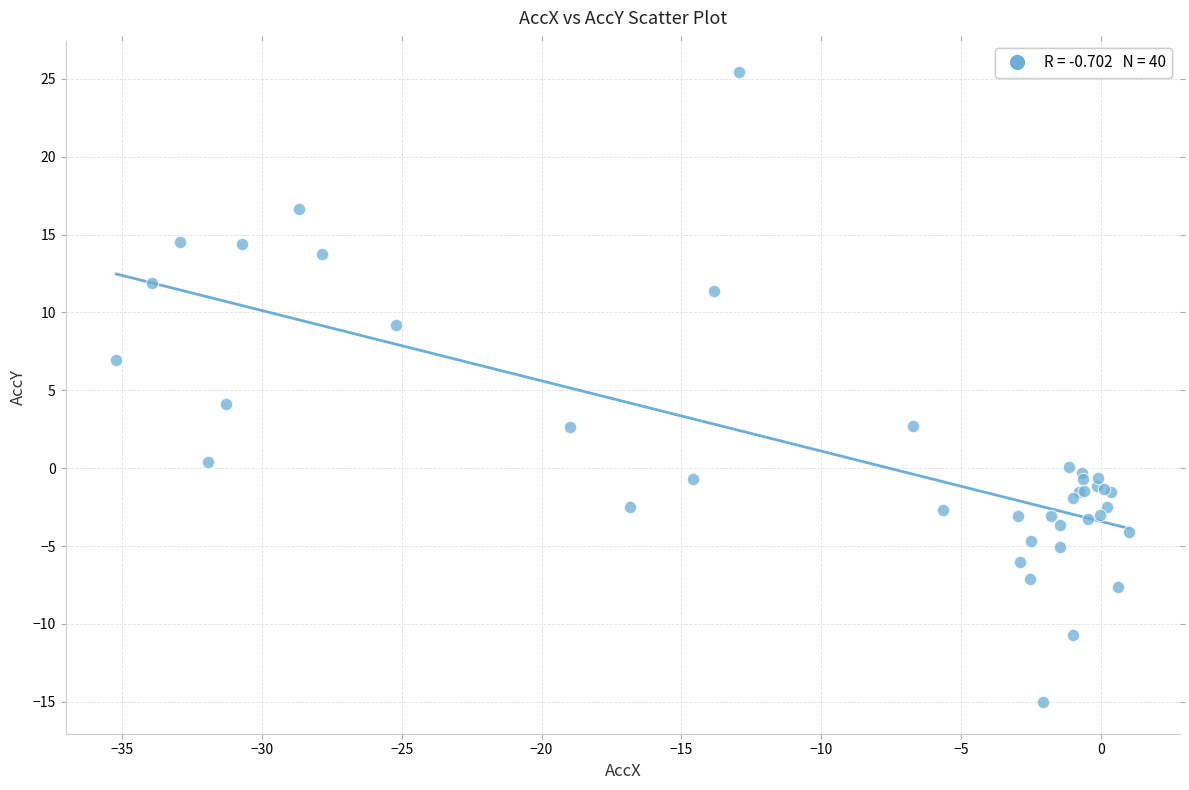

What Y value in the scatter plot is closest to 5?

4.1